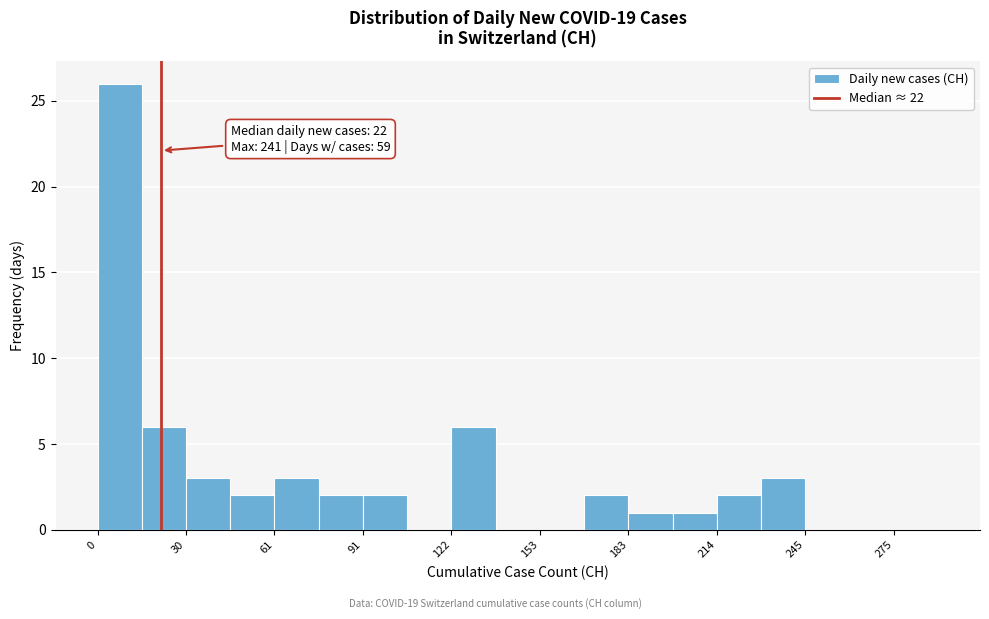

Read against the x-axis, roughly where is the centre of the tallest bar?

10